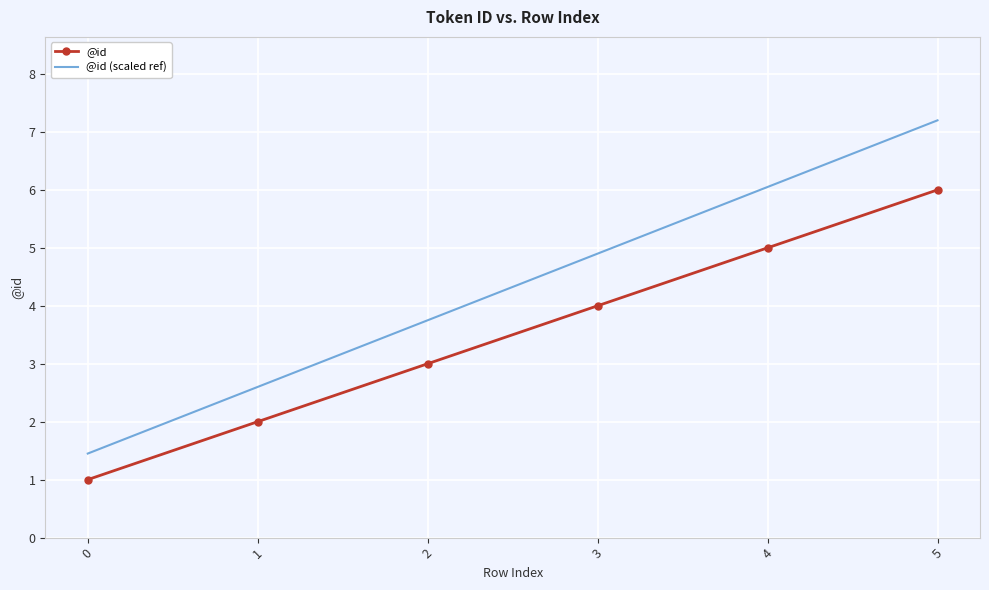

At which category is the sum across all series the highest?

5